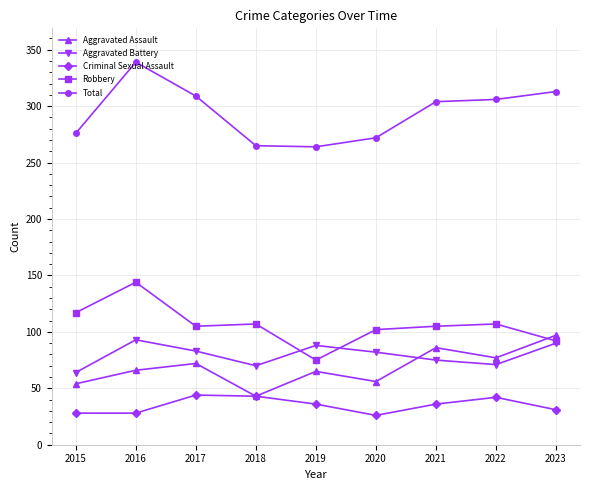

In Aggravated Assault, how many points are lower than both neighbors (excluding endpoints)?

3